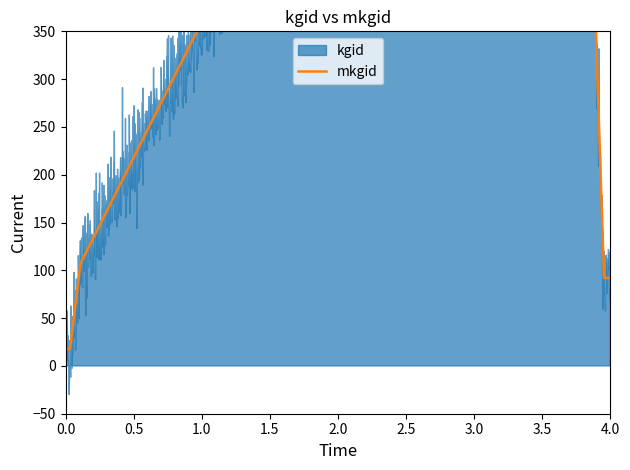

The value at 24 is 640. True or false?

False